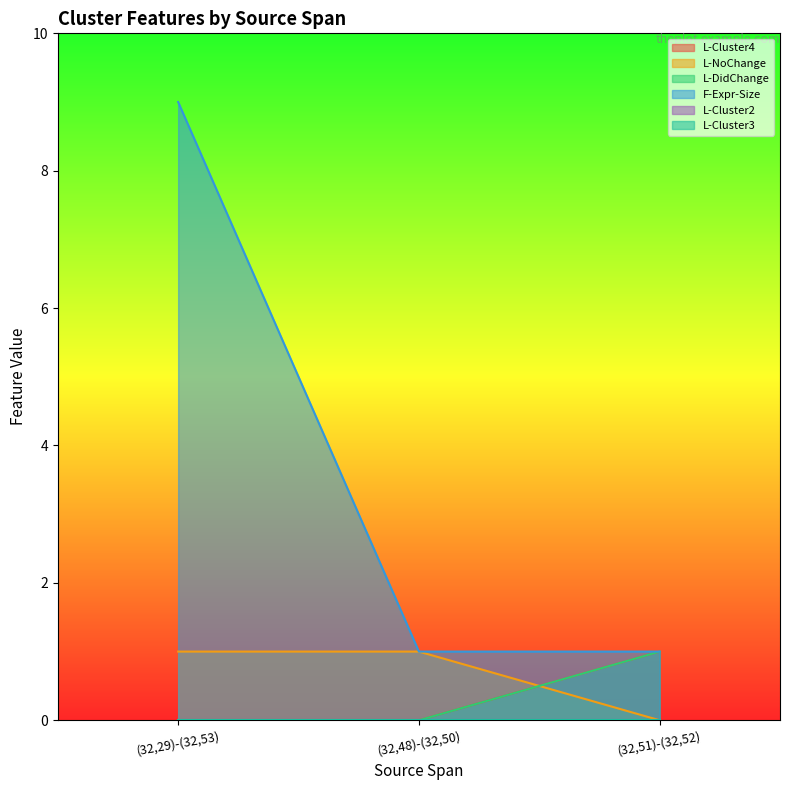

How many lines are shown in the chart?

6